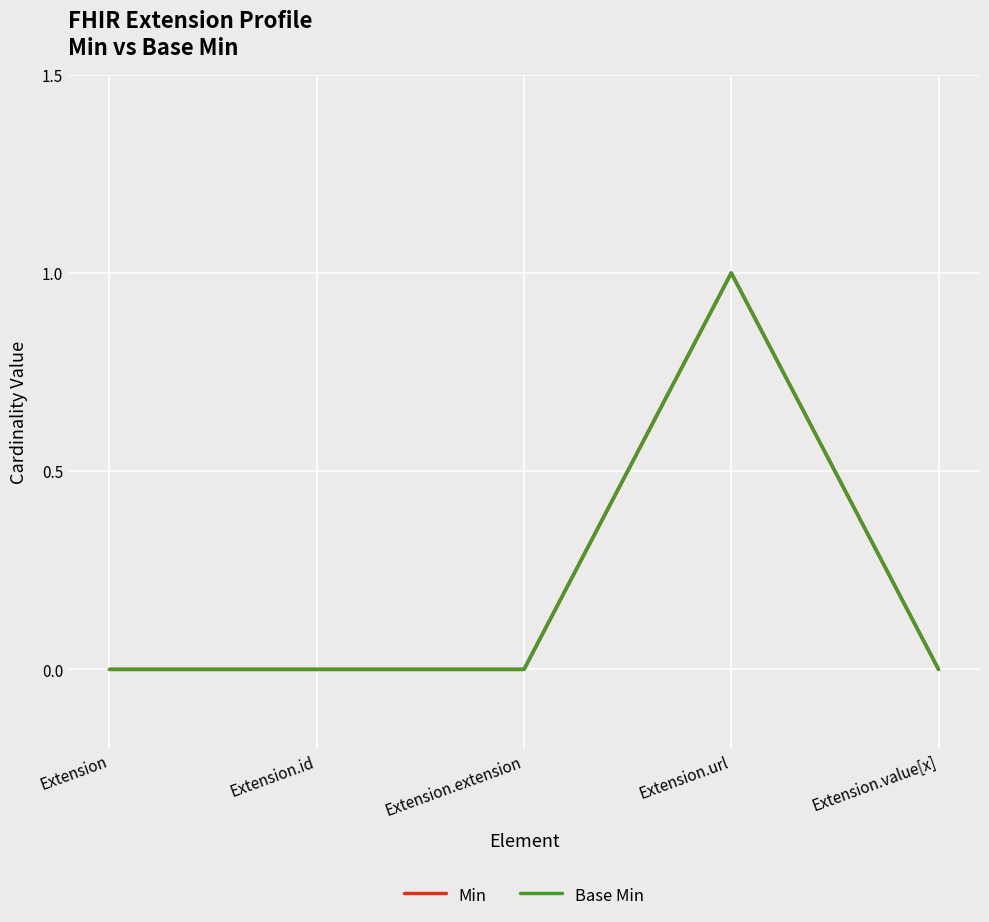

Does the chart have visible grid lines?

Yes